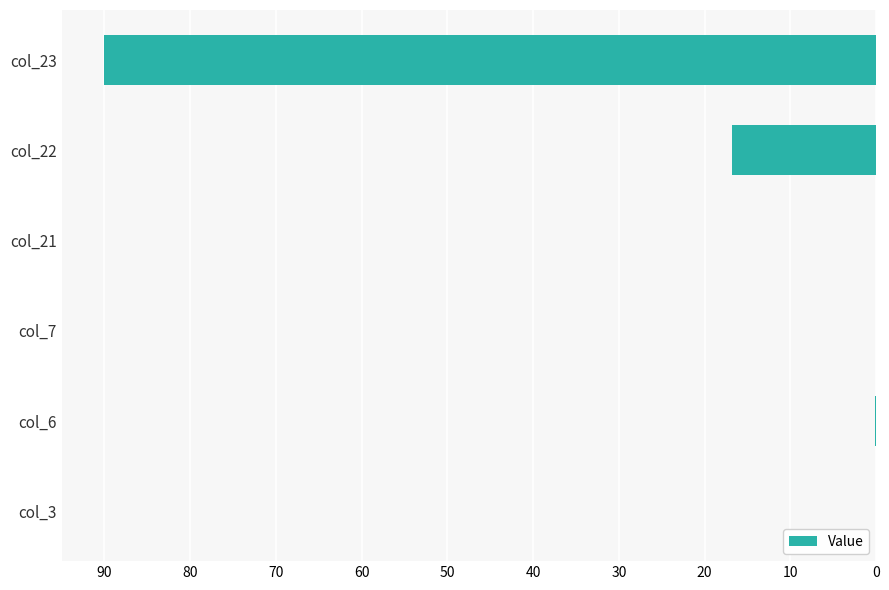

Which category has the highest value across all series?

col_23